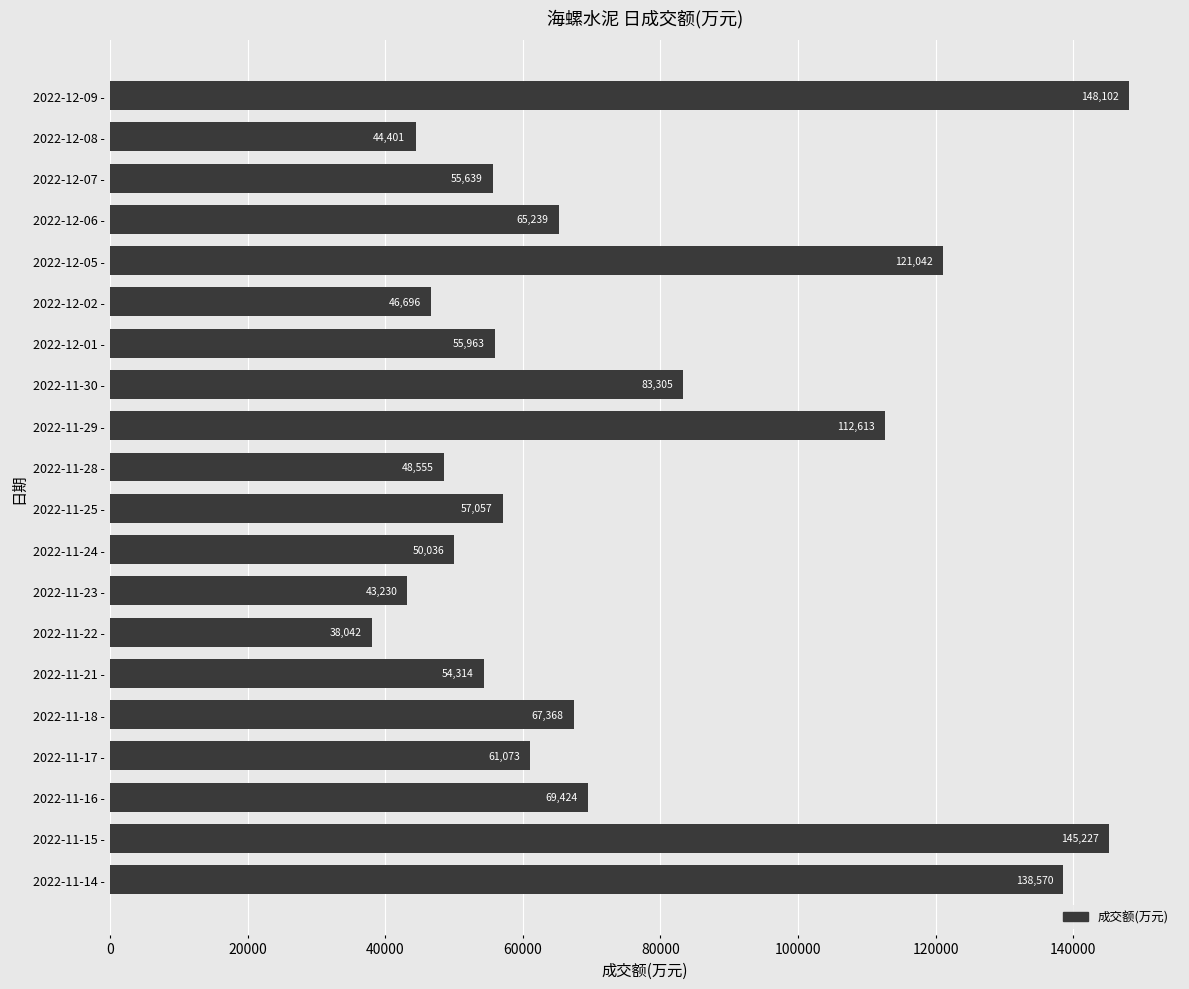

How many distinct data groups are displayed?

1